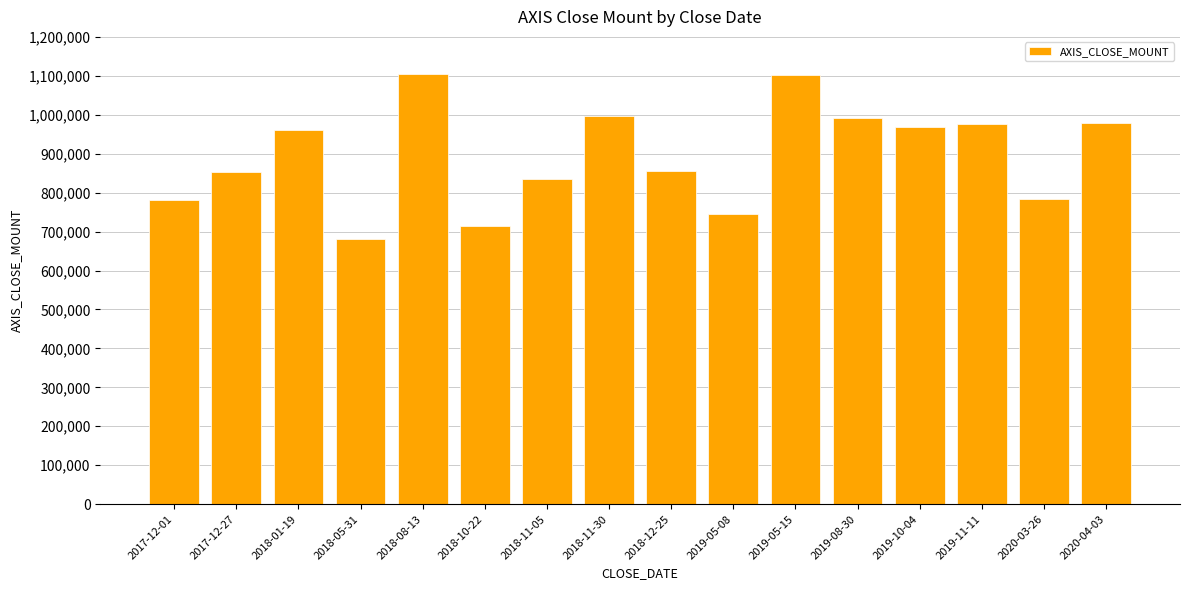

What is the value of the 16th bar from the left?

979000